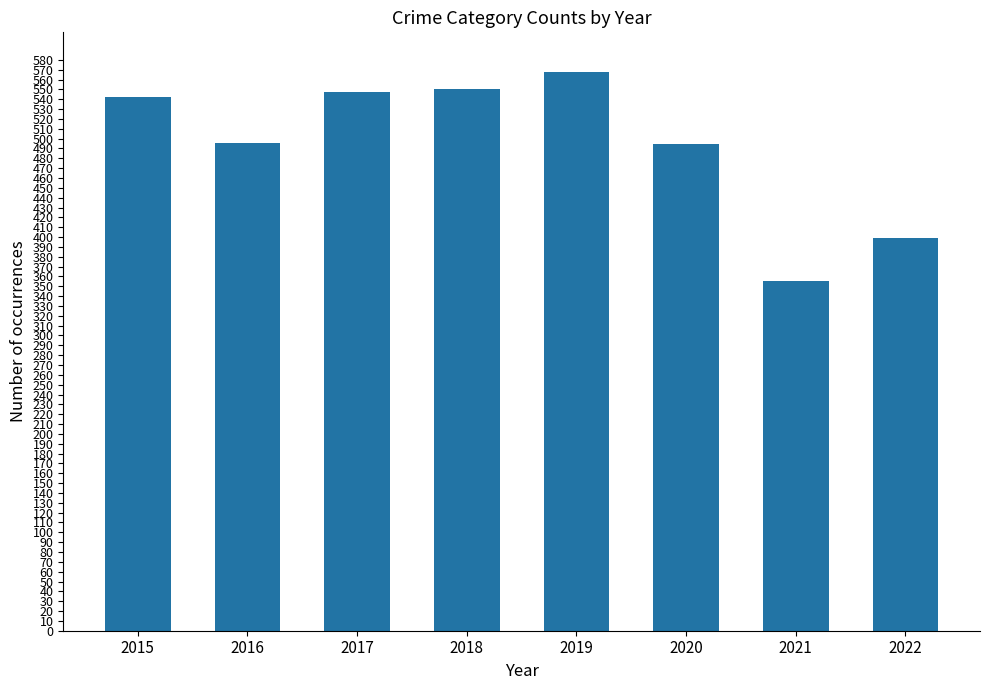

Between 2018 and 2019, which is larger?

2019